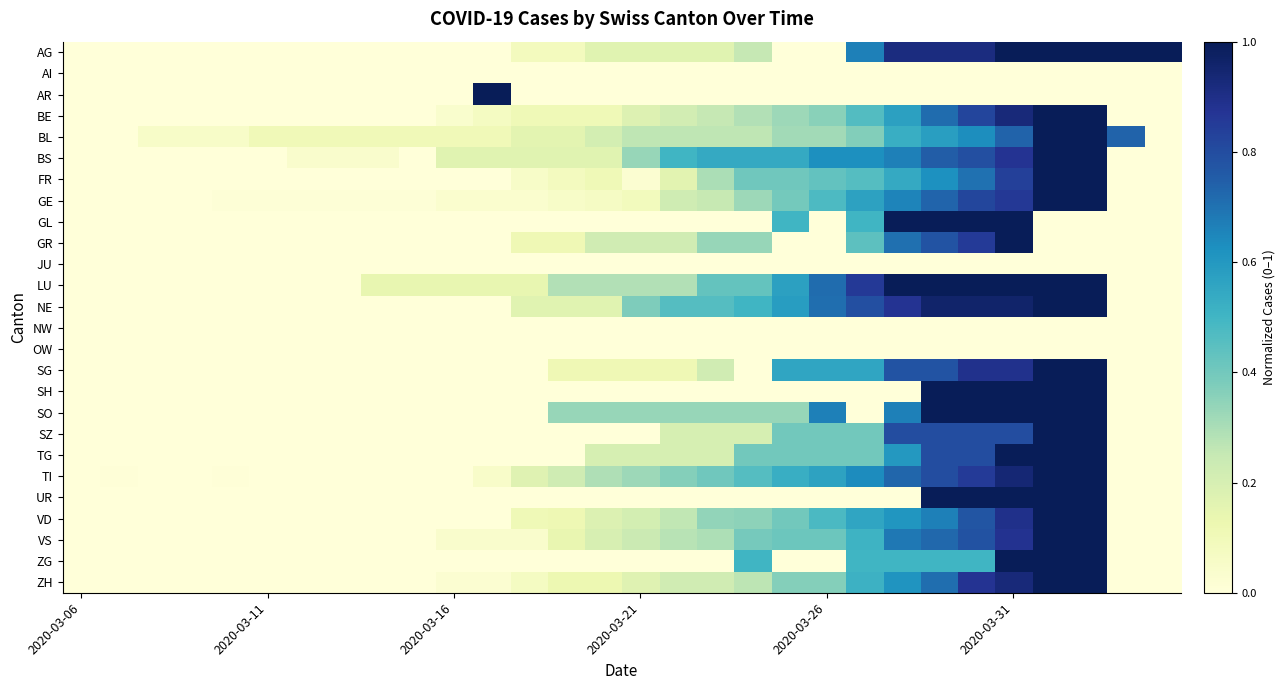

List the series in order of their peak value, highest first.

AG, AR, BE, BL, BS, FR, GE, GL, GR, LU, NE, SG, SH, SO, SZ, TG, TI, UR, VD, VS, ZG, ZH, AI, JU, NW, OW